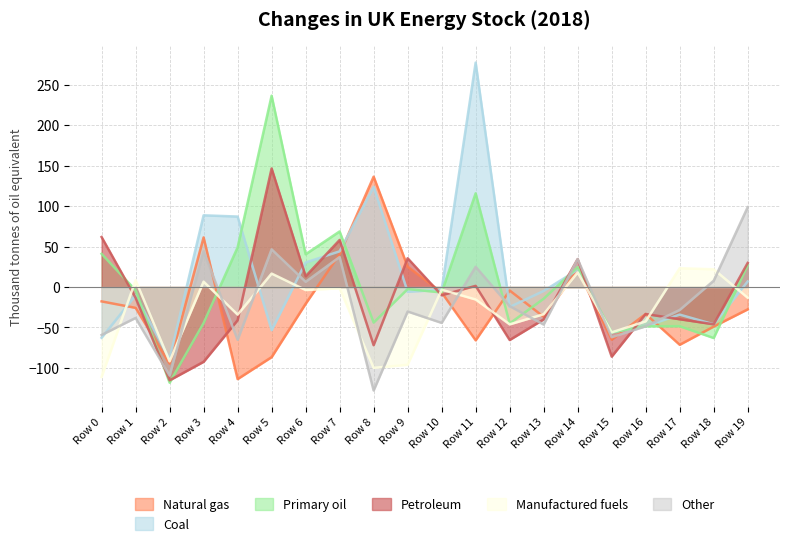

Which series has the widest spread of values?

Coal